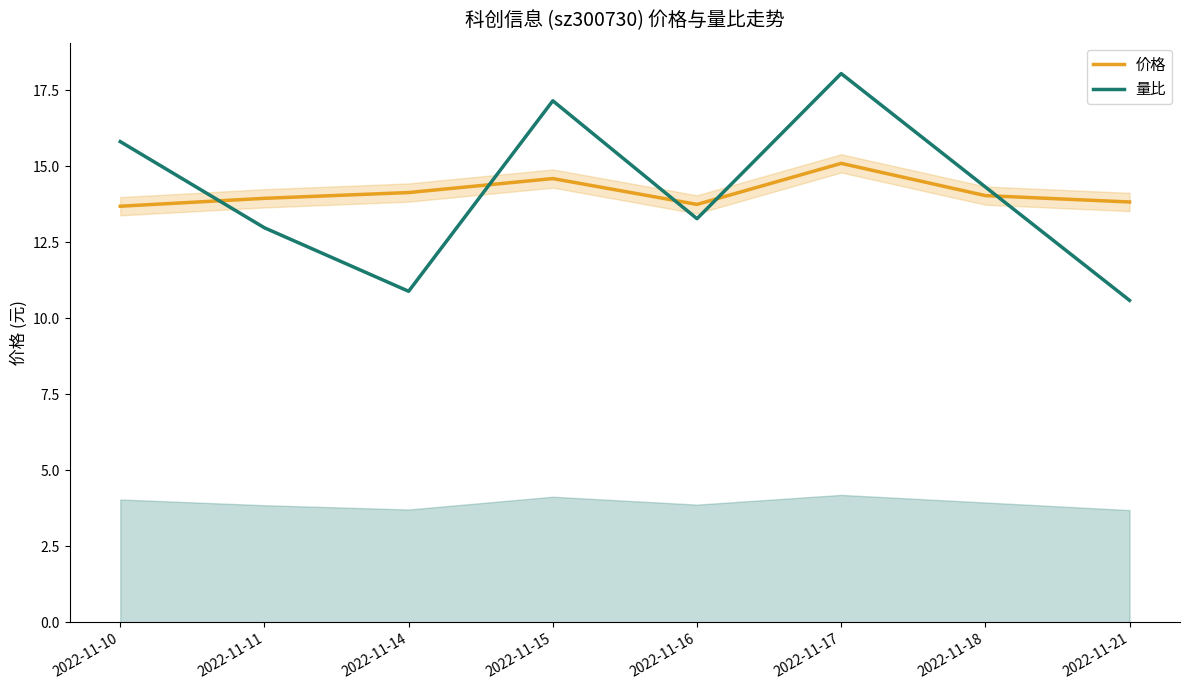

In 量比, how many points are higher than both neighbors (excluding endpoints)?

2